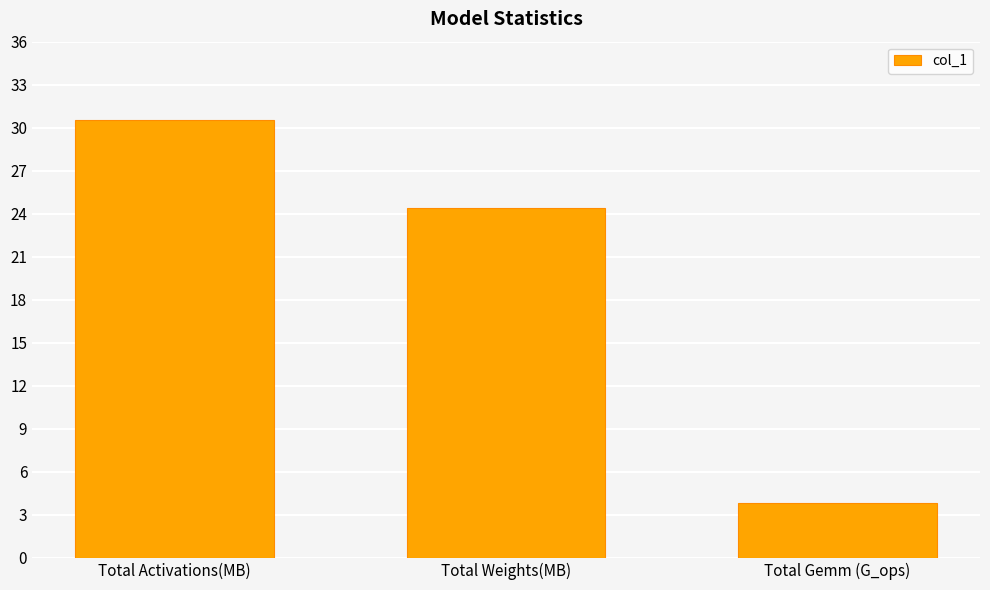

How many data points are less than 24?

1